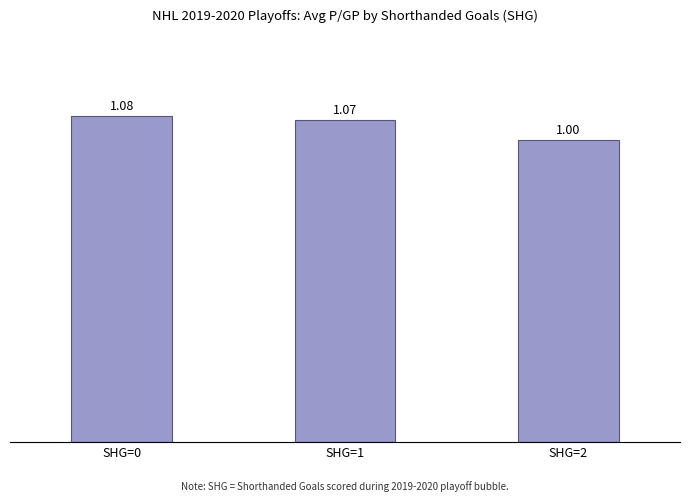

What is the change in value from SHG=1 to SHG=2?

-0.1